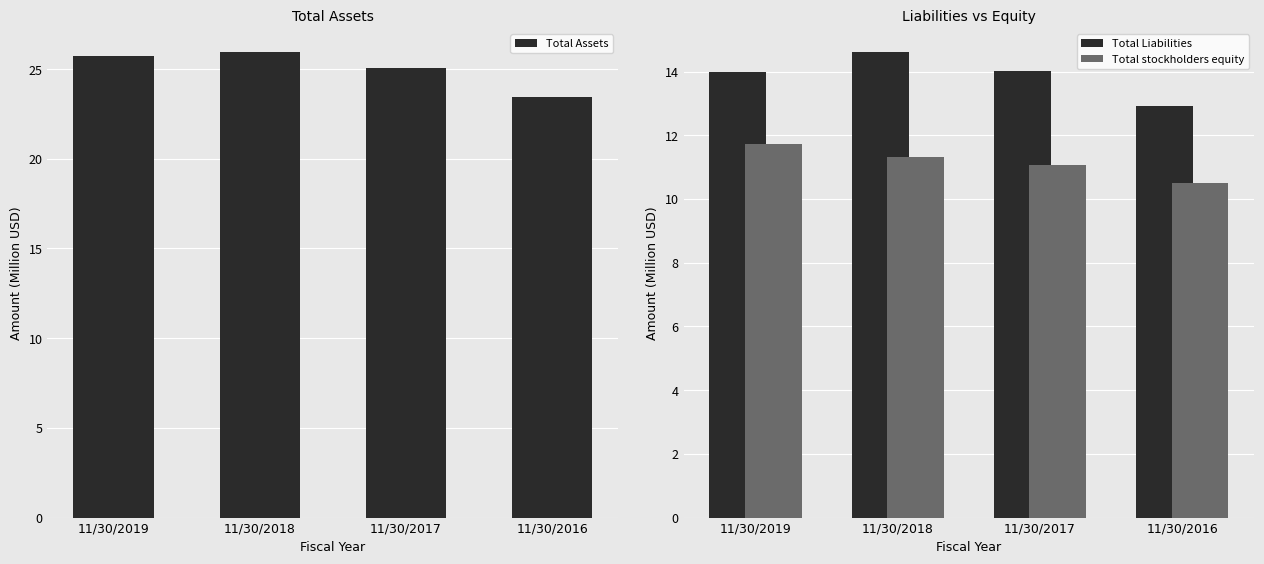

Reading left to right, transcribe all the data shown in this chart.

Total Assets: 25.7	25.9	25.1	23.4
Total Liabilities: 14.0	14.6	14.0	12.9
Total stockholders equity: 11.7	11.3	11.1	10.5